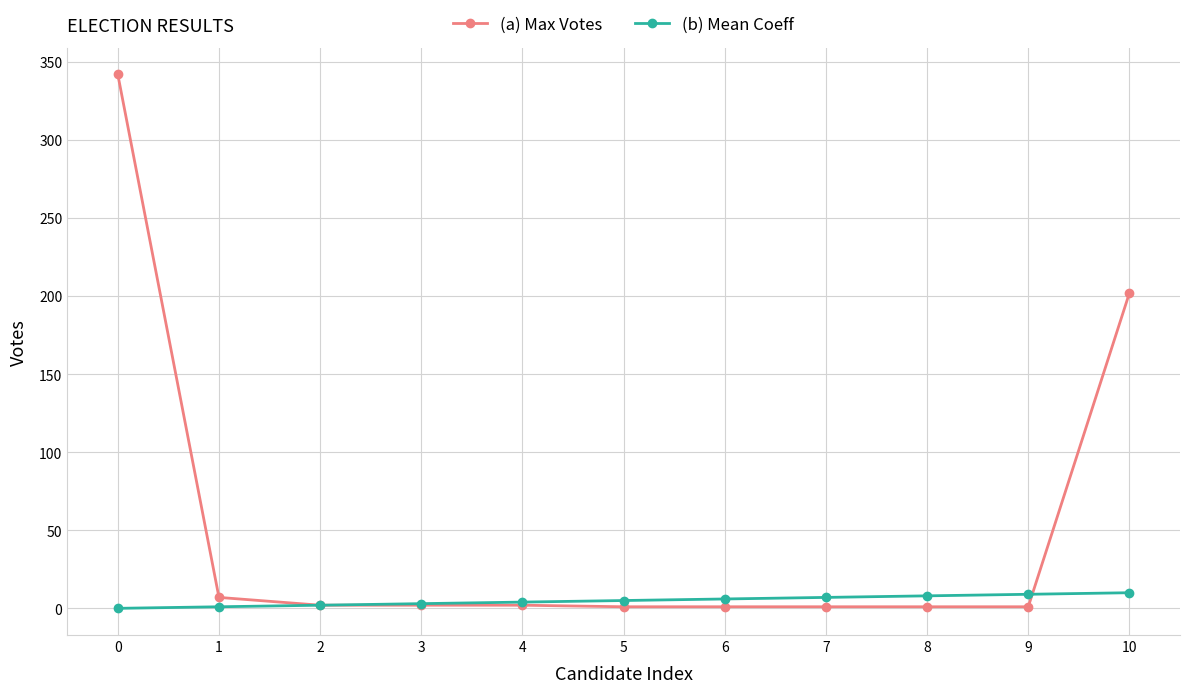

What is the greatest value displayed?

342